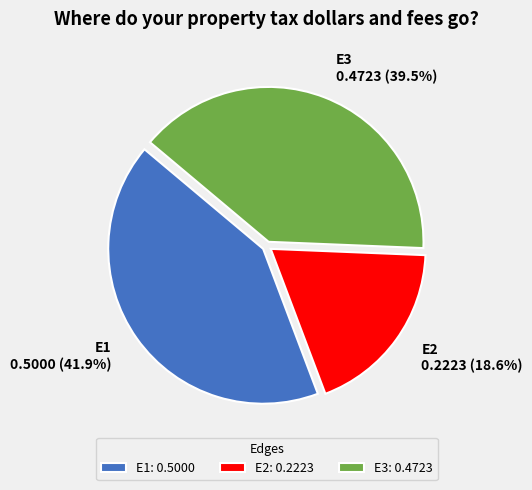

What is the largest slice in the pie chart?

E1